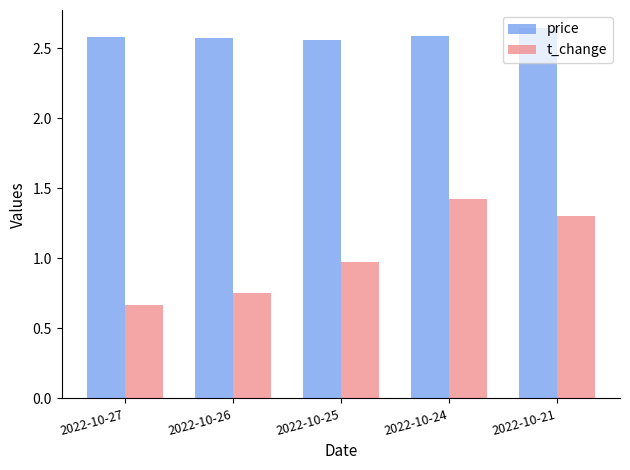

True or false: t_change has a value of 0.3 at 2022-10-25.

False